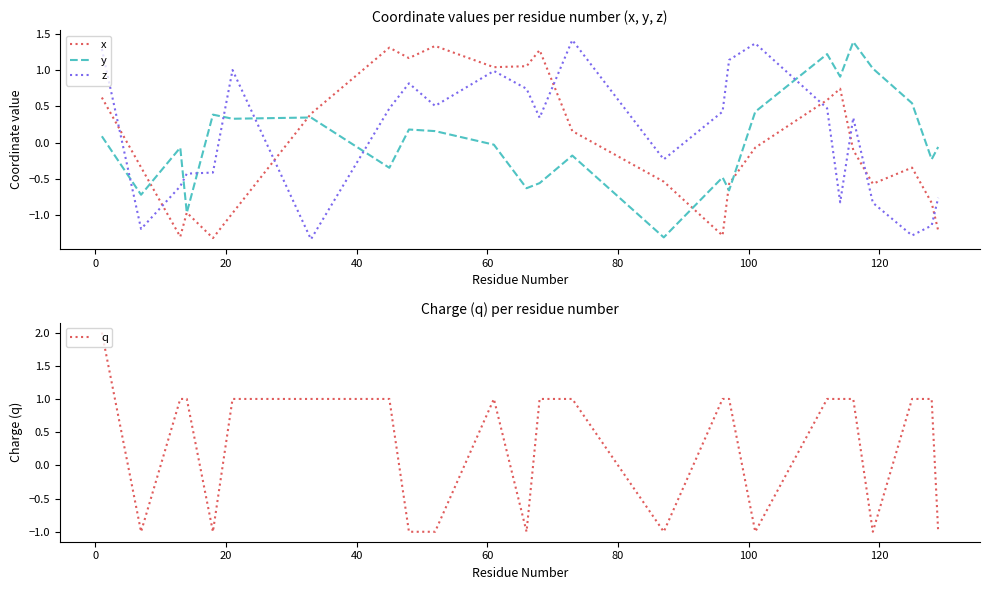

How many intersections are there between z and y?

7